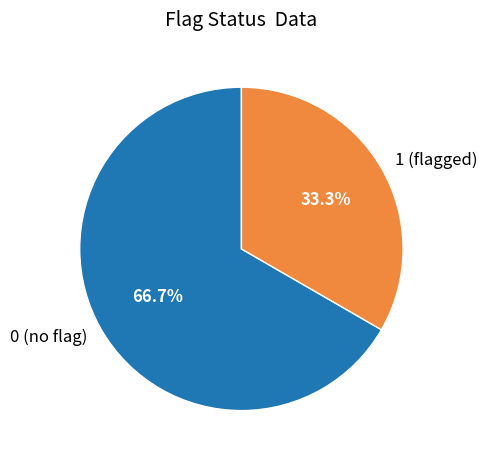

Which slice represents more than half of the pie?

0 (no flag)